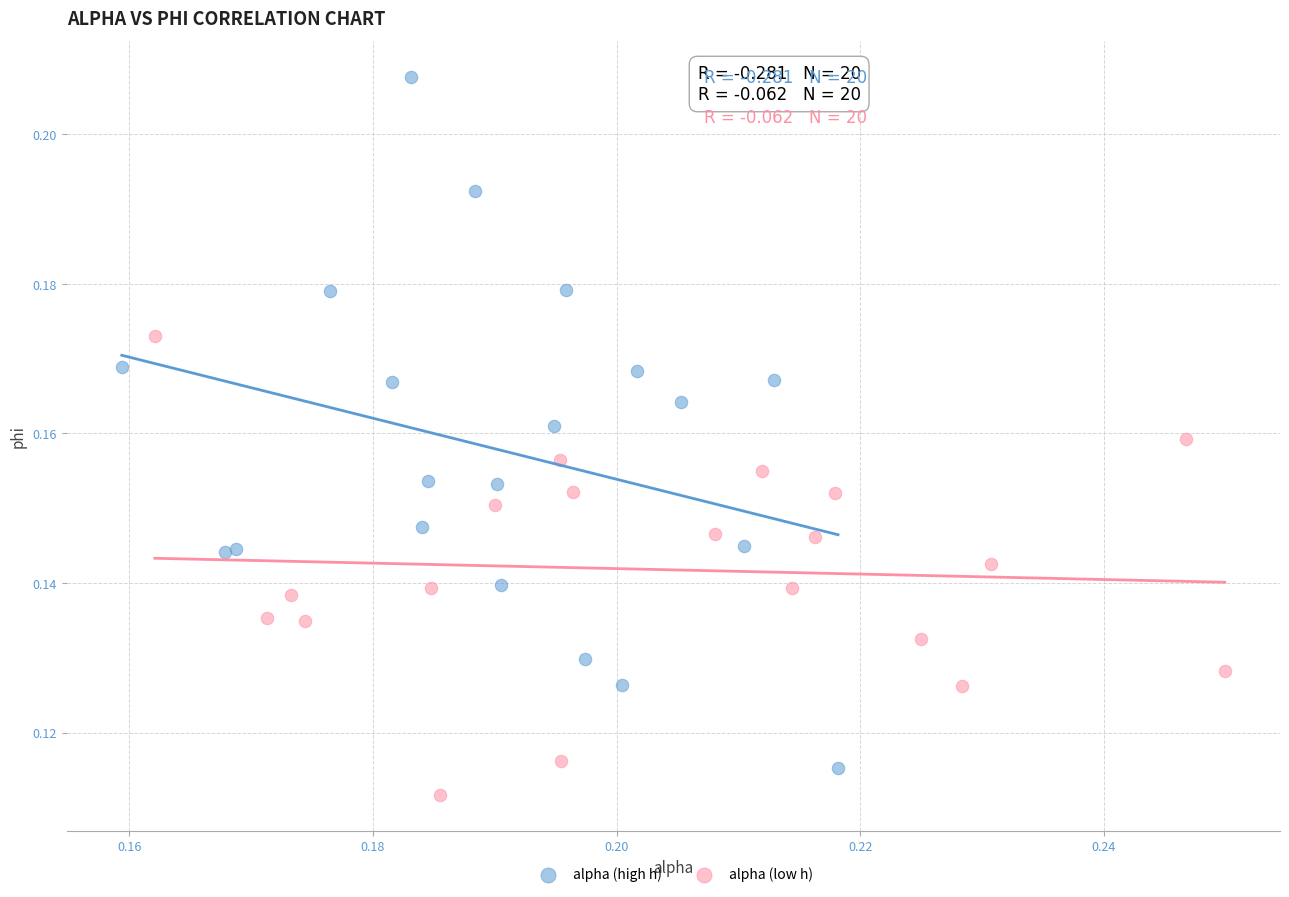

What are all the series names shown in the legend?

alpha (high h), alpha (low h)